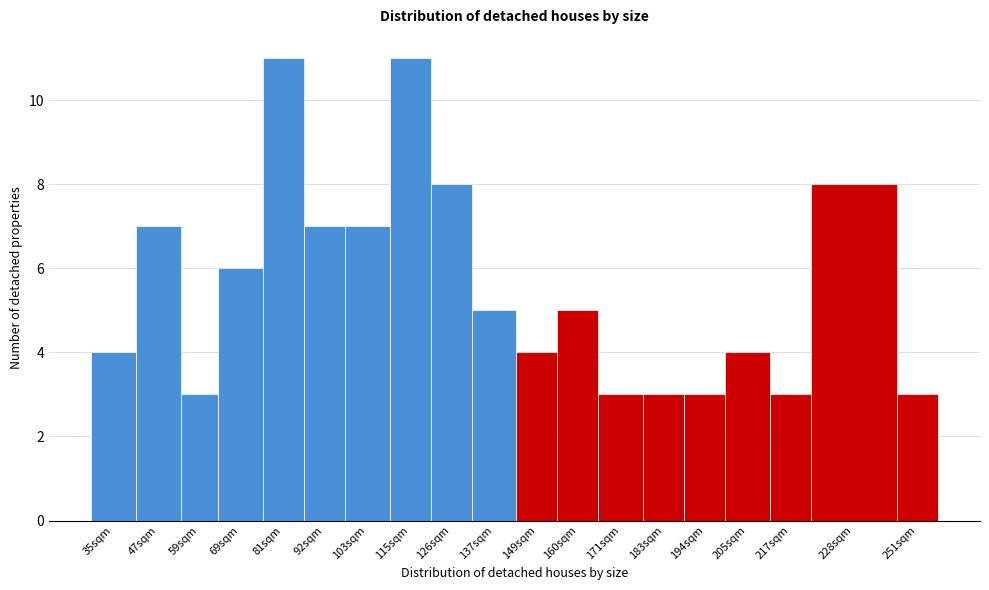

Reading right to left, list all the values displayed in this chart.

3	8	3	4	3	3	3	5	4	5	8	11	7	7	11	6	3	7	4